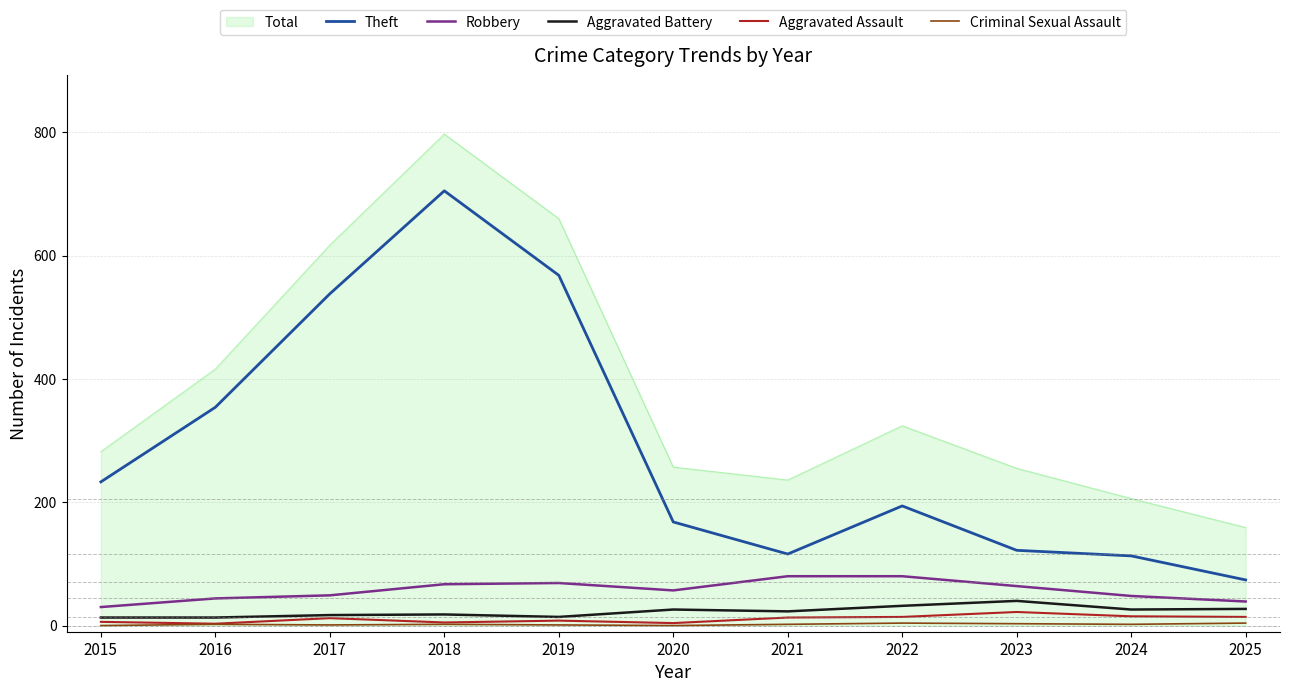

True or false: Theft has a value of 423 at 2018.

False